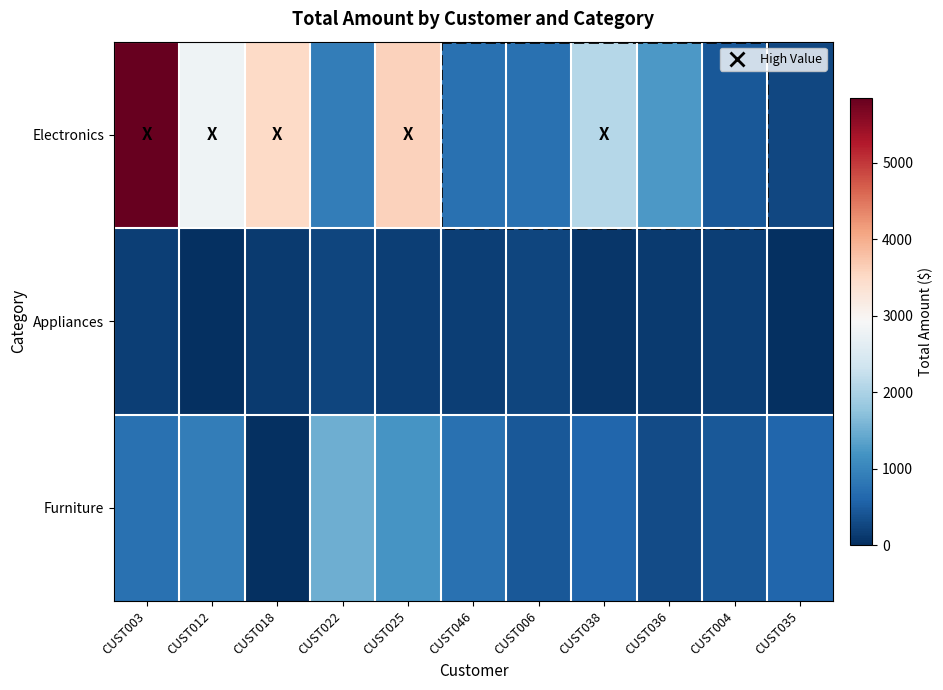

How many categories are shown in the chart?

11